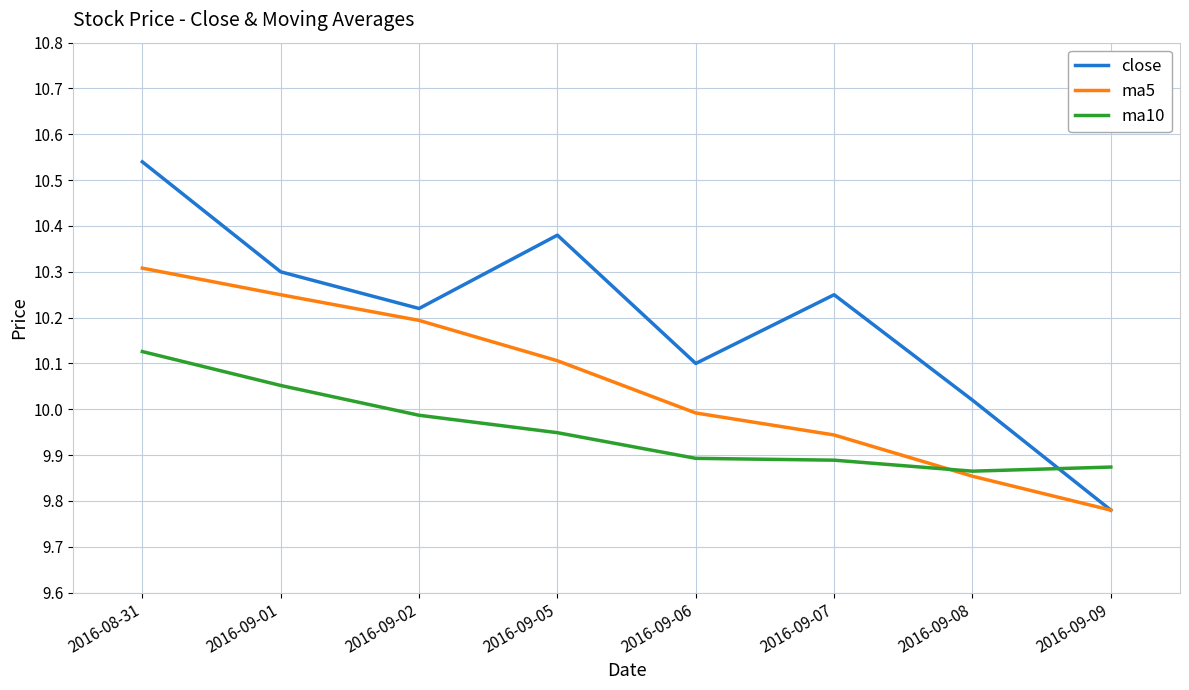

List the series in order of their overall mean, lowest first.

ma10, ma5, close